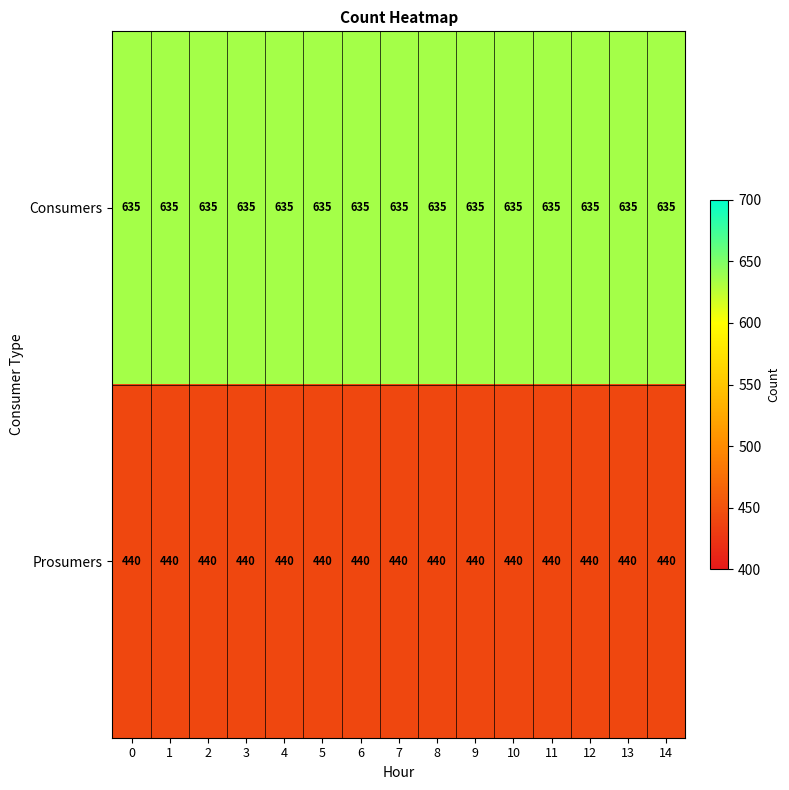

Count the number of data series in this chart.

2